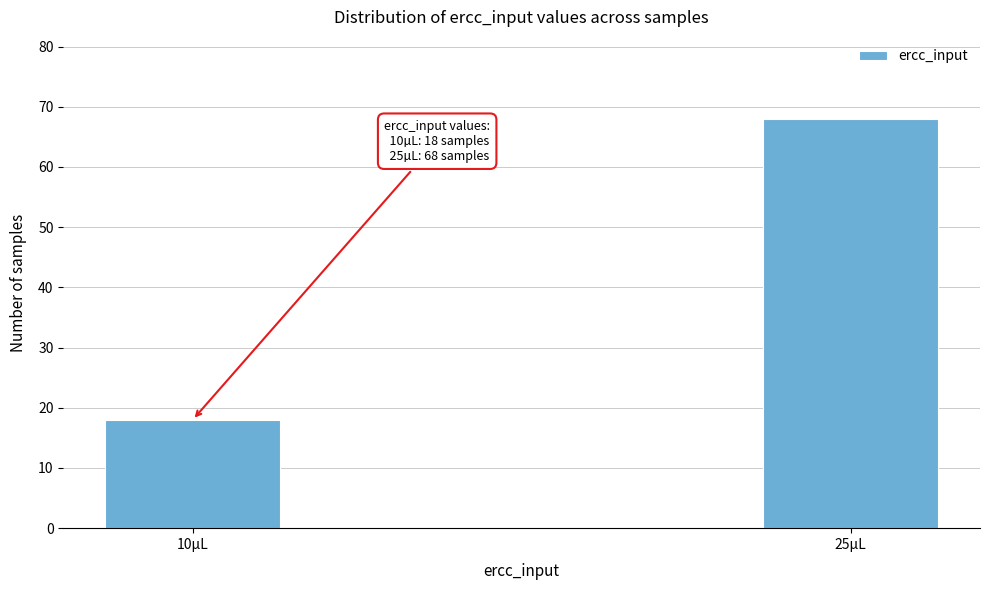

Reading right to left, transcribe all the data shown in this chart.

25µL=68	10µL=18